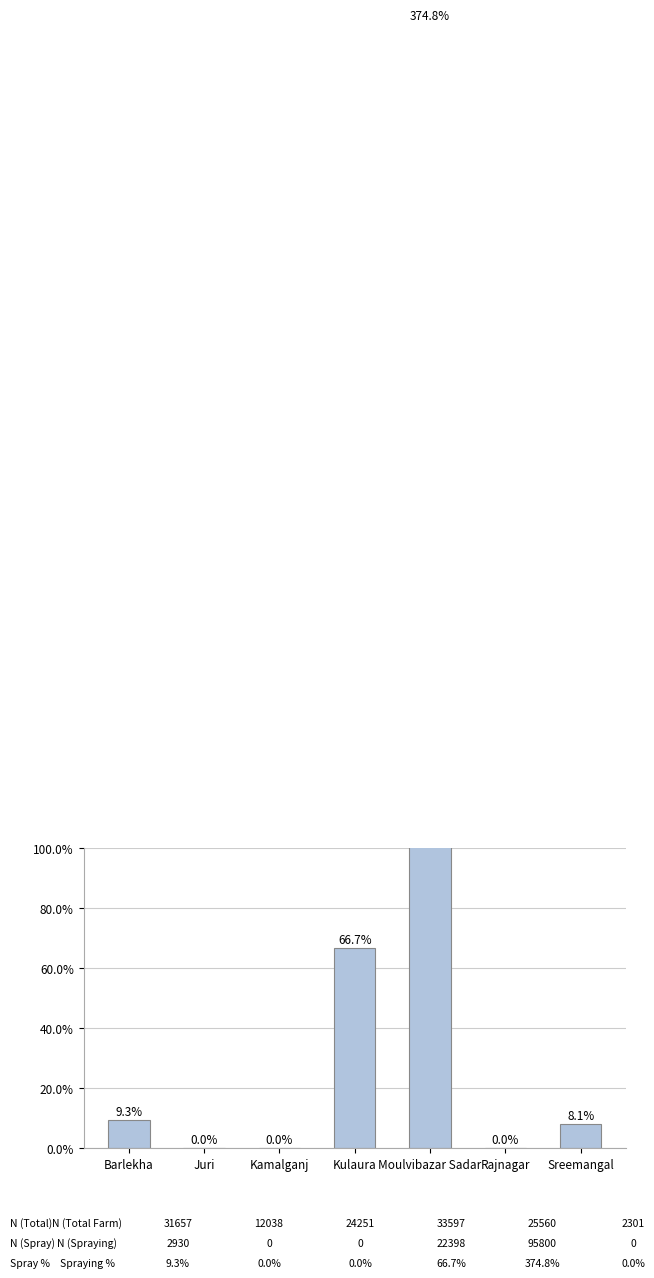

Which category has the lowest value across all series?

Juri